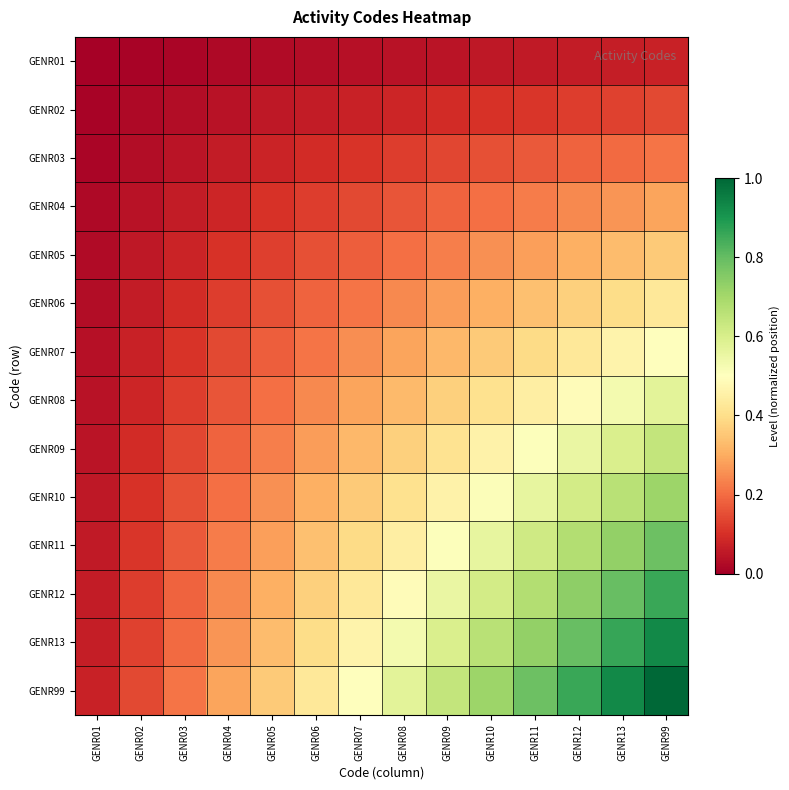

Which has a higher value, GENR06 or GENR11?

GENR11